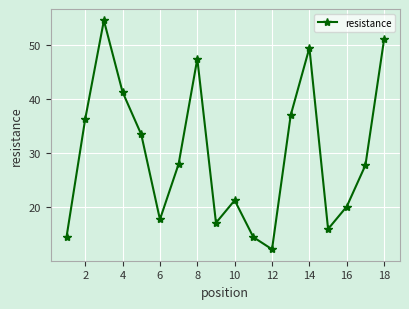

What is the difference between the second highest and second lowest values?

36.5